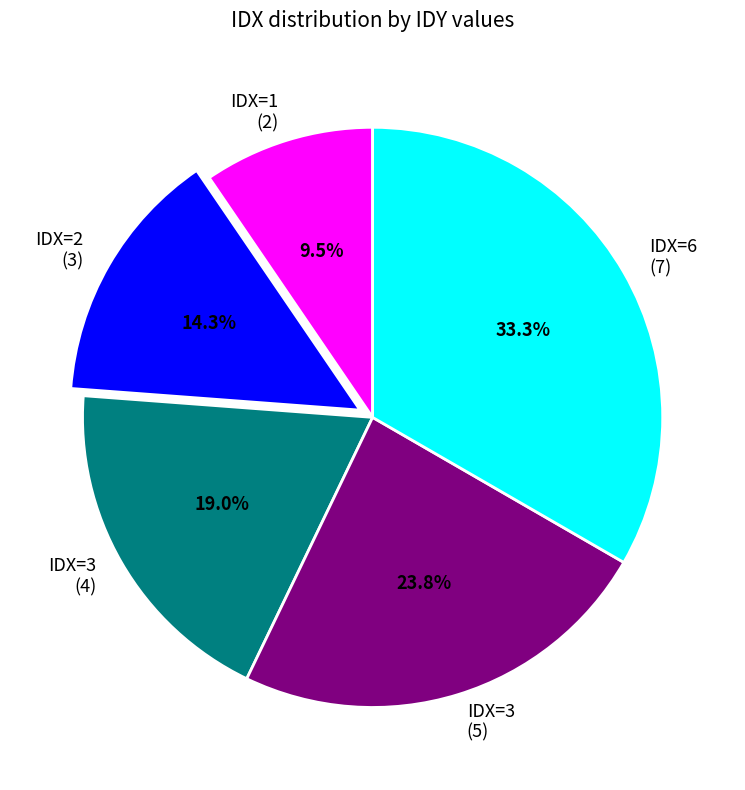

Is there a majority slice in this chart?

No